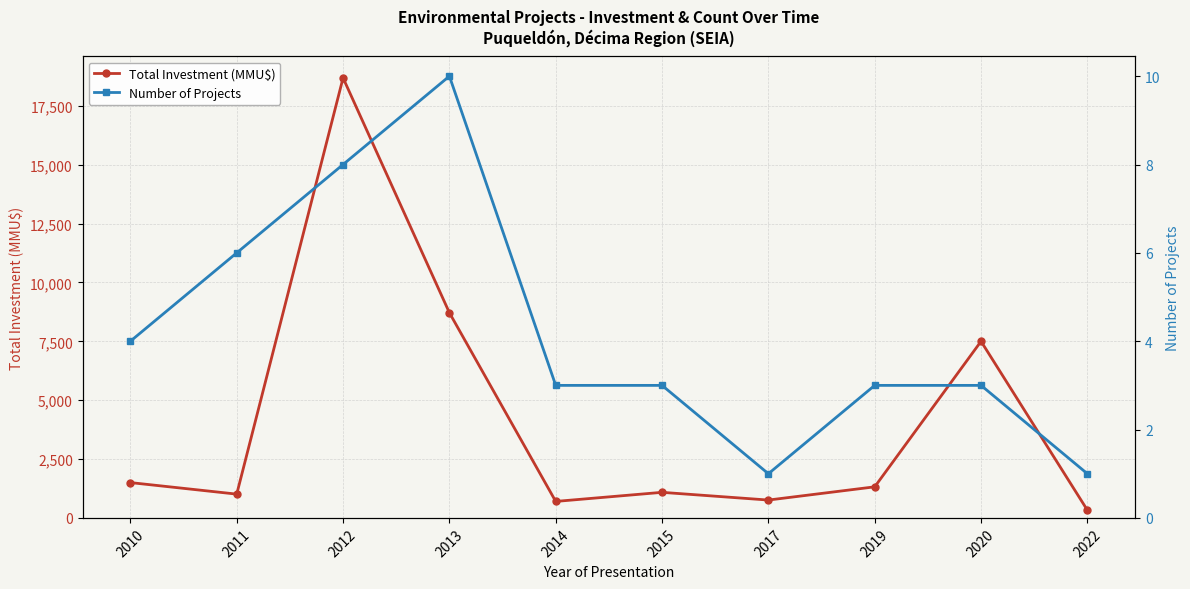

How many lines are shown in the chart?

2